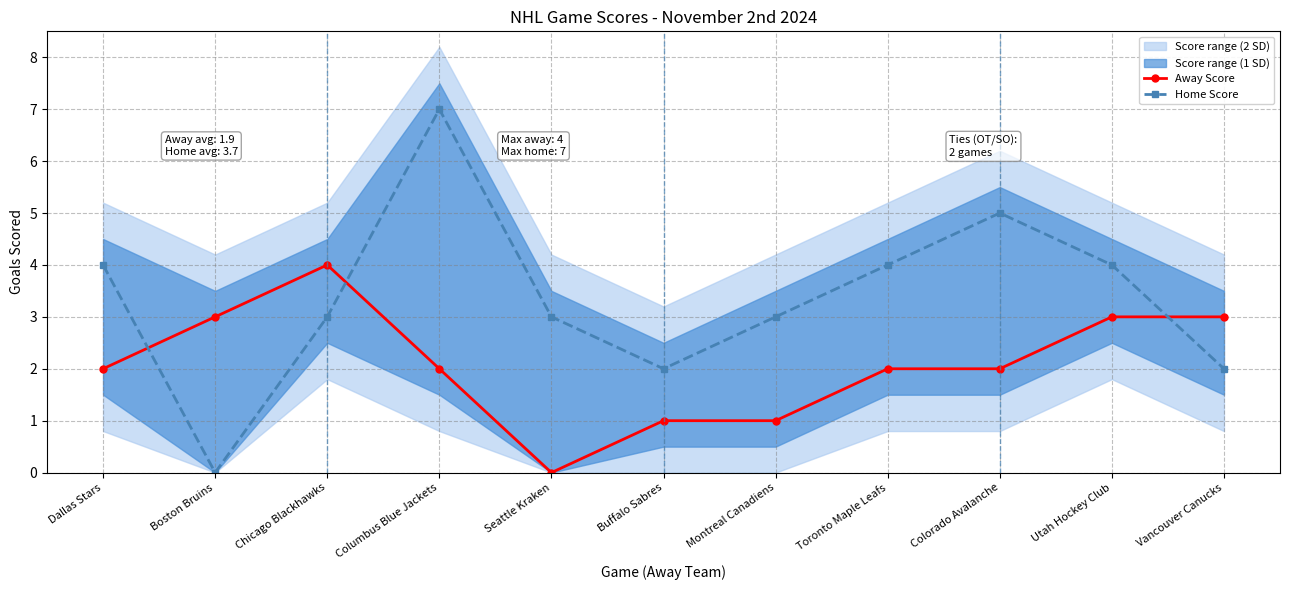

Where is Away Score nearest to the value 2?

Dallas Stars